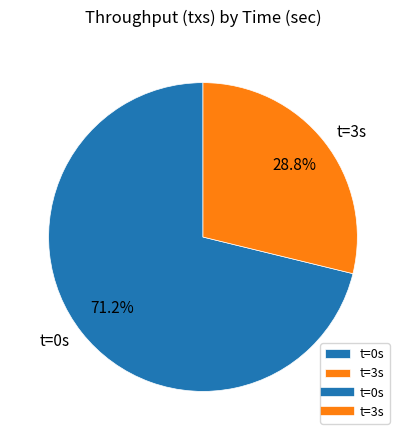

Is there any slice that represents more than half of the pie?

Yes